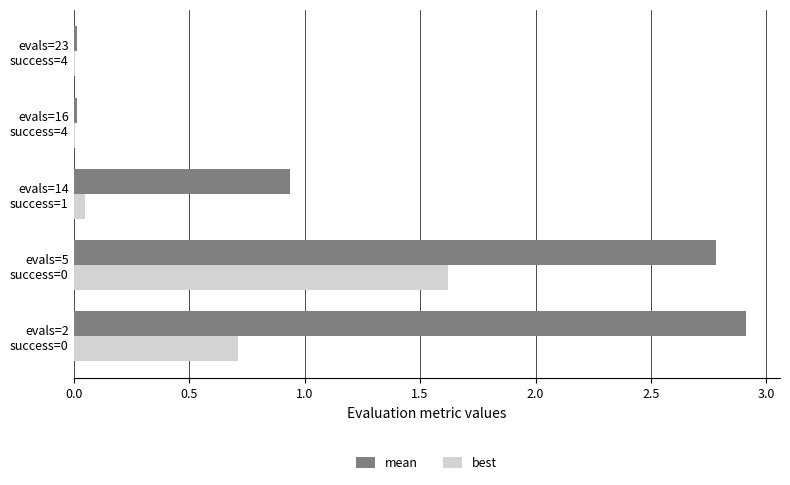

What is the sum of all best values?

2.4